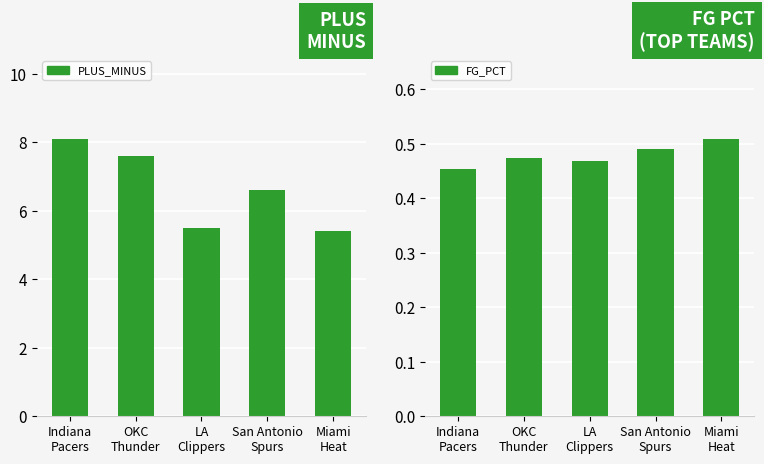

At how many categories does at least one series exceed 8?

1